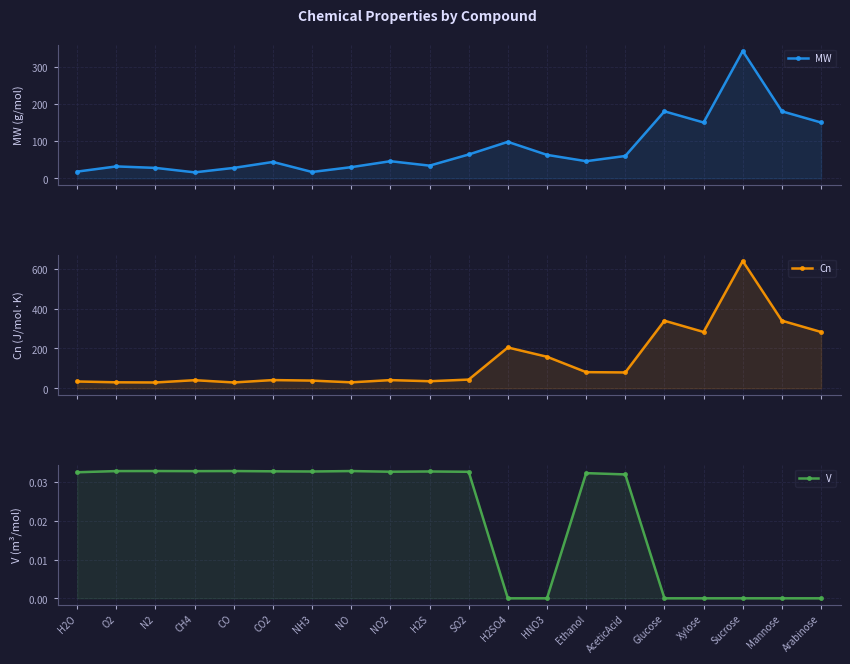

Reading left to right, transcribe all the data shown in this chart.

MW: H2O=18.0	O2=32.0	N2=28.0	CH4=16.0	CO=28.0	CO2=44.0	NH3=17.0	NO=30.0	NO2=46.0	H2S=34.1	SO2=64.1	H2SO4=98.1	HNO3=63.0	Ethanol=46.1	AceticAcid=60.1	Glucose=180.2	Xylose=150.1	Sucrose=342.3	Mannose=180.2	Arabinose=150.1
Cn: H2O=34.3	O2=30.1	N2=29.3	CH4=40.7	CO=29.3	CO2=41.3	NH3=38.7	NO=29.9	NO2=41.2	H2S=35.5	SO2=43.8	H2SO4=204.9	HNO3=158.4	Ethanol=81.1	AceticAcid=79.6	Glucose=339.3	Xylose=282.8	Sucrose=638.7	Mannose=339.3	Arabinose=282.8
V: H2O=0.0	O2=0.0	N2=0.0	CH4=0.0	CO=0.0	CO2=0.0	NH3=0.0	NO=0.0	NO2=0.0	H2S=0.0	SO2=0.0	H2SO4=0.0	HNO3=0.0	Ethanol=0.0	AceticAcid=0.0	Glucose=0.0	Xylose=0.0	Sucrose=0.0	Mannose=0.0	Arabinose=0.0